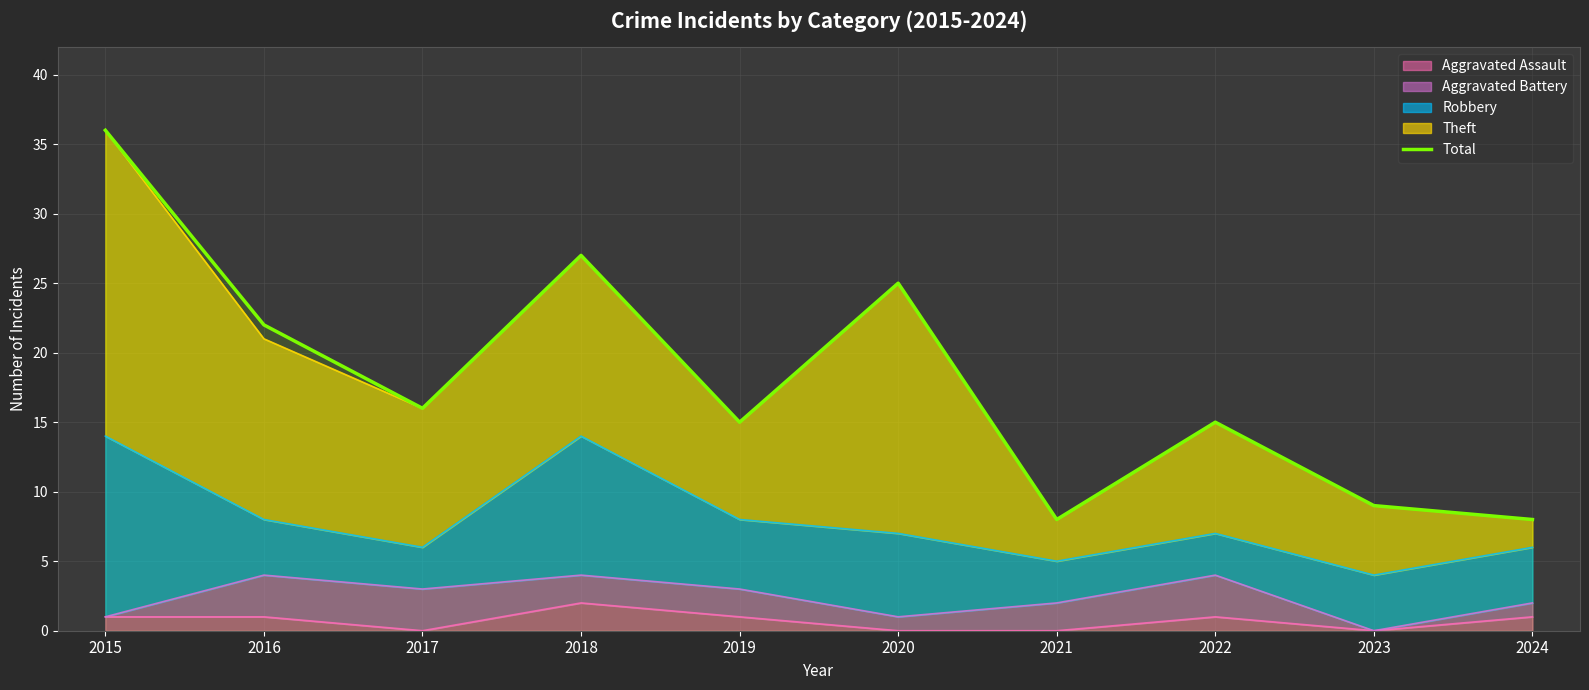

At which label does the data first exceed 16?

2015